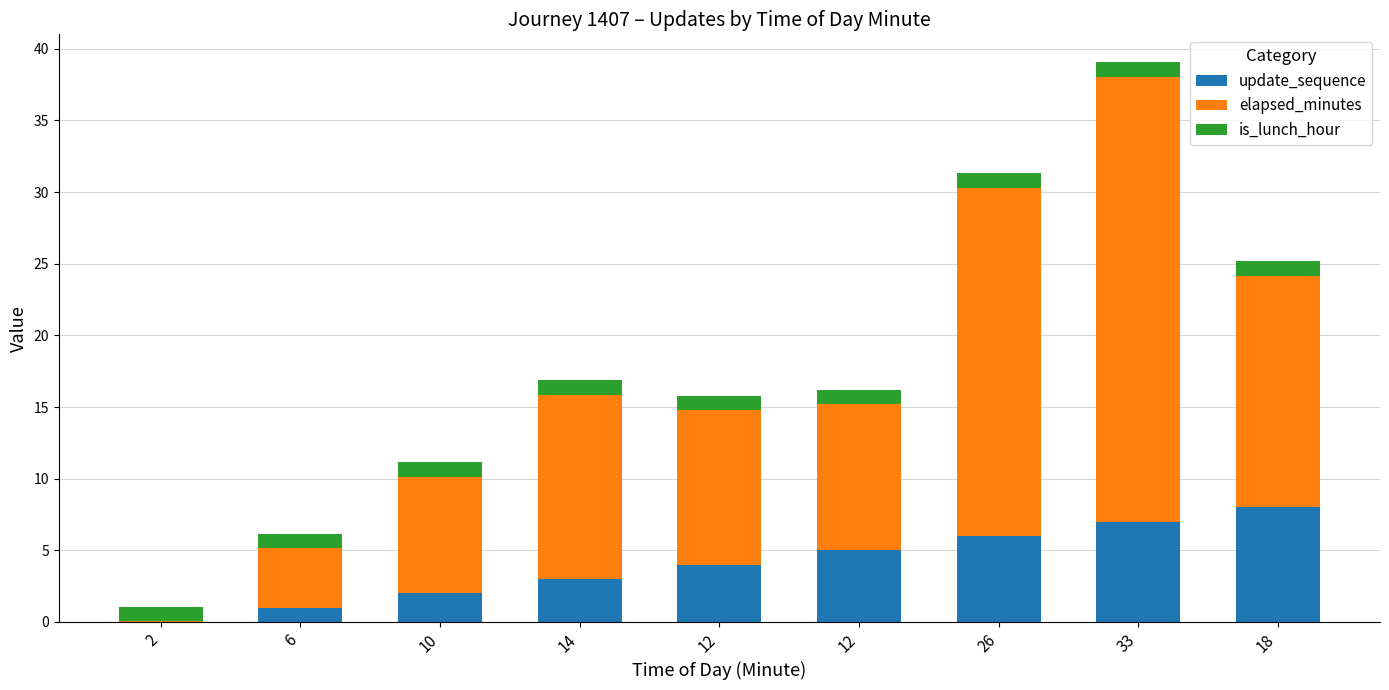

Are the bars horizontal?

No